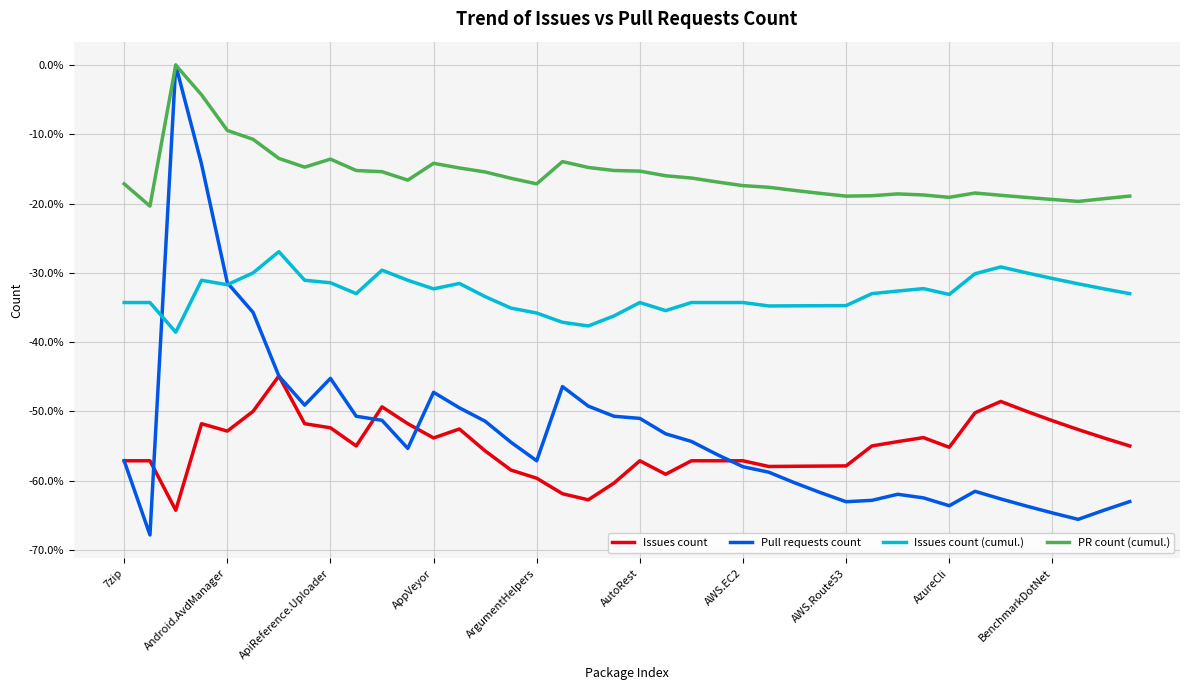

What is the average value of the Issues count series?

-55.1